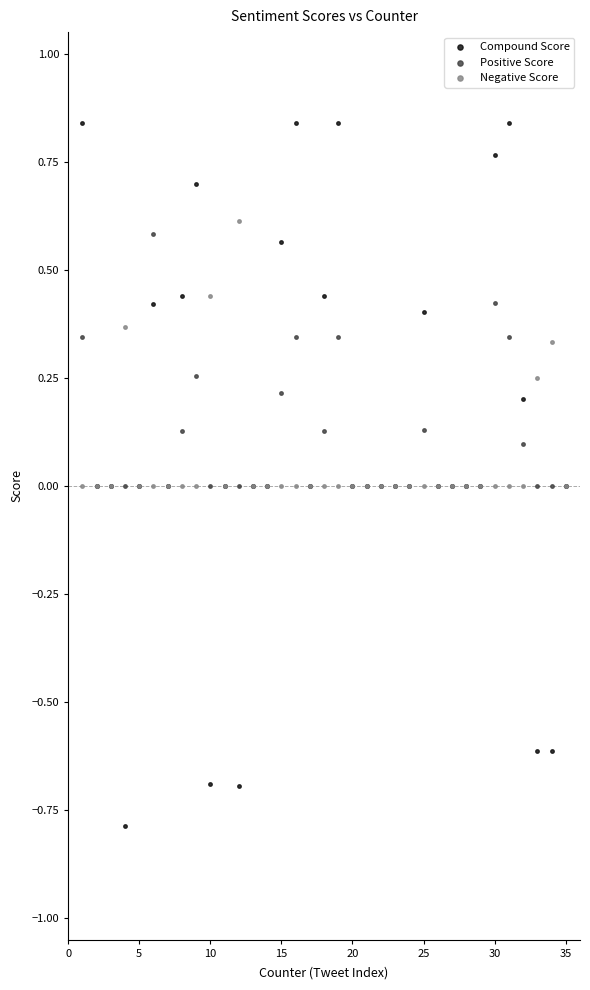

Which series contains the highest Y value?

Compound Score